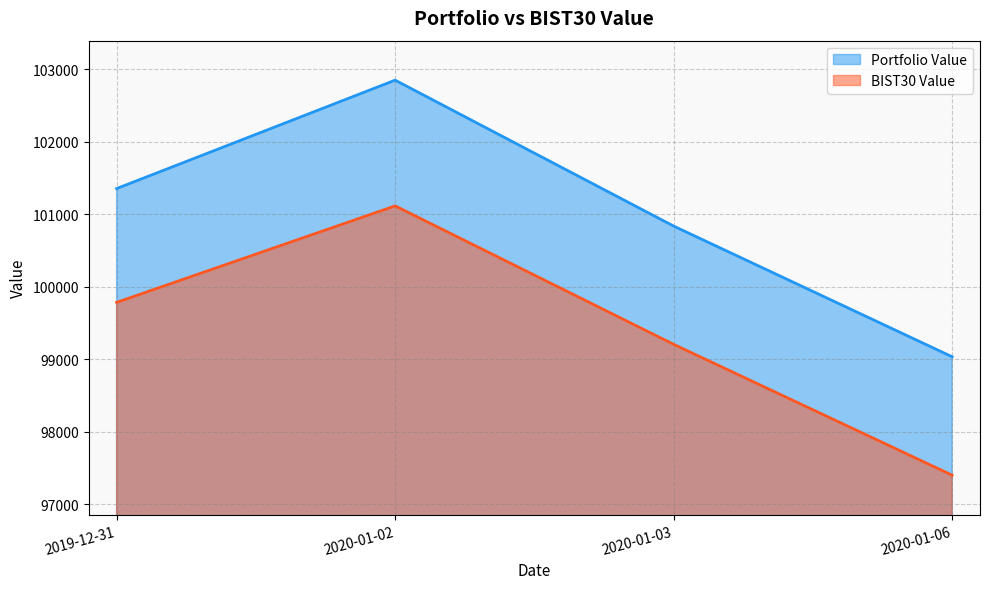

Is the value of BIST30 Value at 2019-12-31 greater than the value of Portfolio Value at 2020-01-06?

Yes